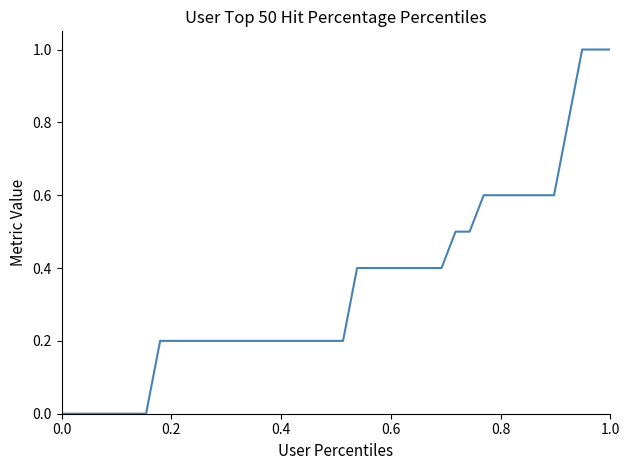

Reading left to right, extract all data points from this chart.

0.0	0.0	0.0	0.0	0.0	0.0	0.0	0.2	0.2	0.2	0.2	0.2	0.2	0.2	0.2	0.2	0.2	0.2	0.2	0.2	0.2	0.4	0.4	0.4	0.4	0.4	0.4	0.4	0.5	0.5	0.6	0.6	0.6	0.6	0.6	0.6	0.8	1.0	1.0	1.0